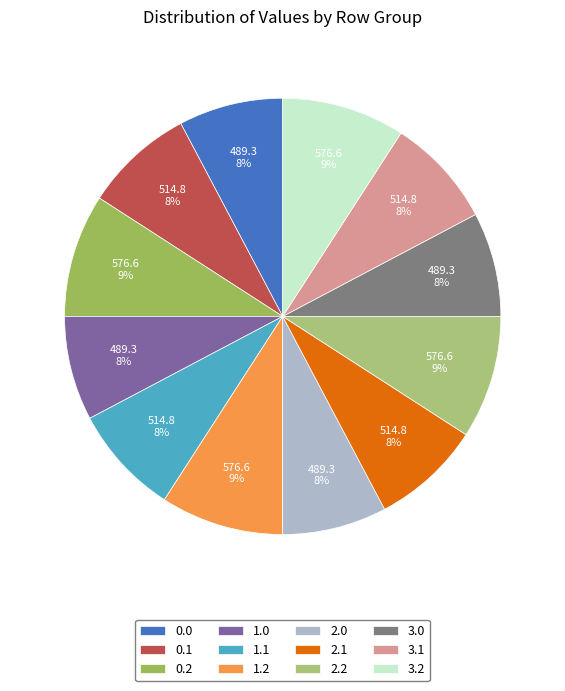

What is the largest slice in the pie chart?

0.2